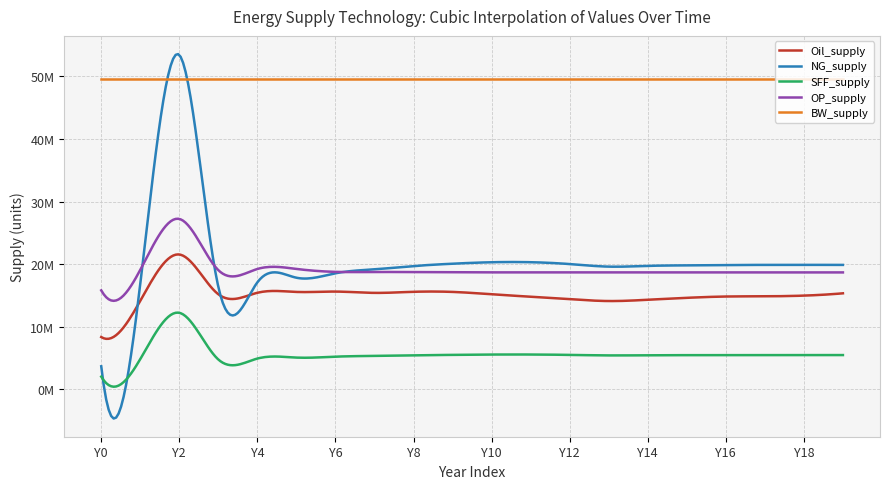

What is the sum of all Oil_supply values?

299952734.6